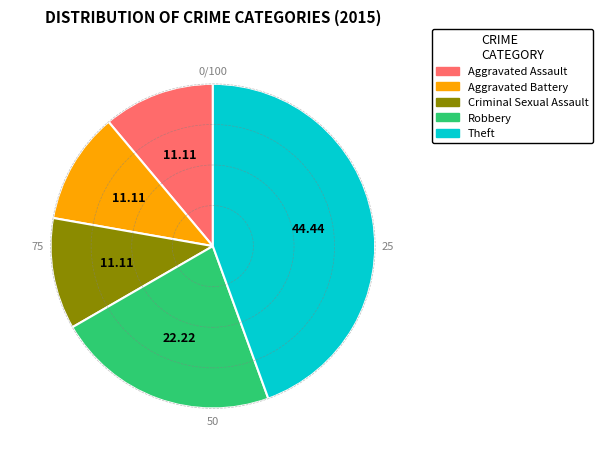

Approximately how many times larger is the value at Aggravated Battery compared to Robbery?

0.5